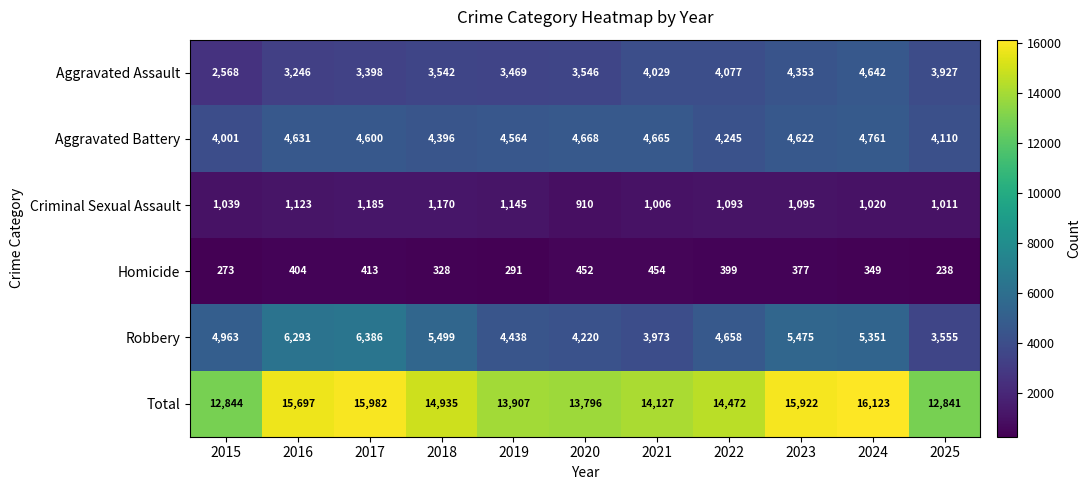

Which series has the largest range (max minus min)?

Total